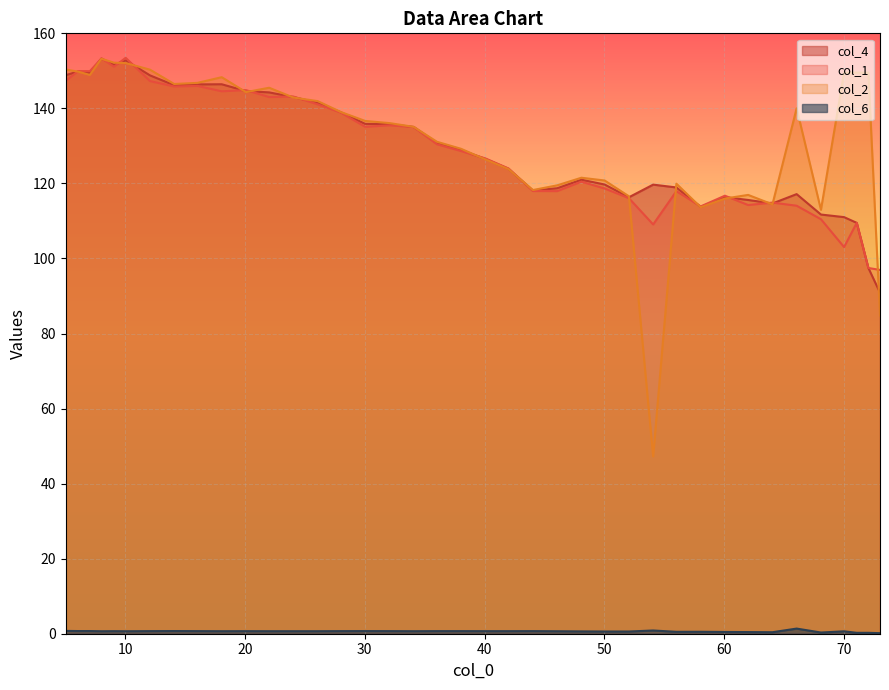

What is the spread (max minus min) of values at 6.08?

149.2